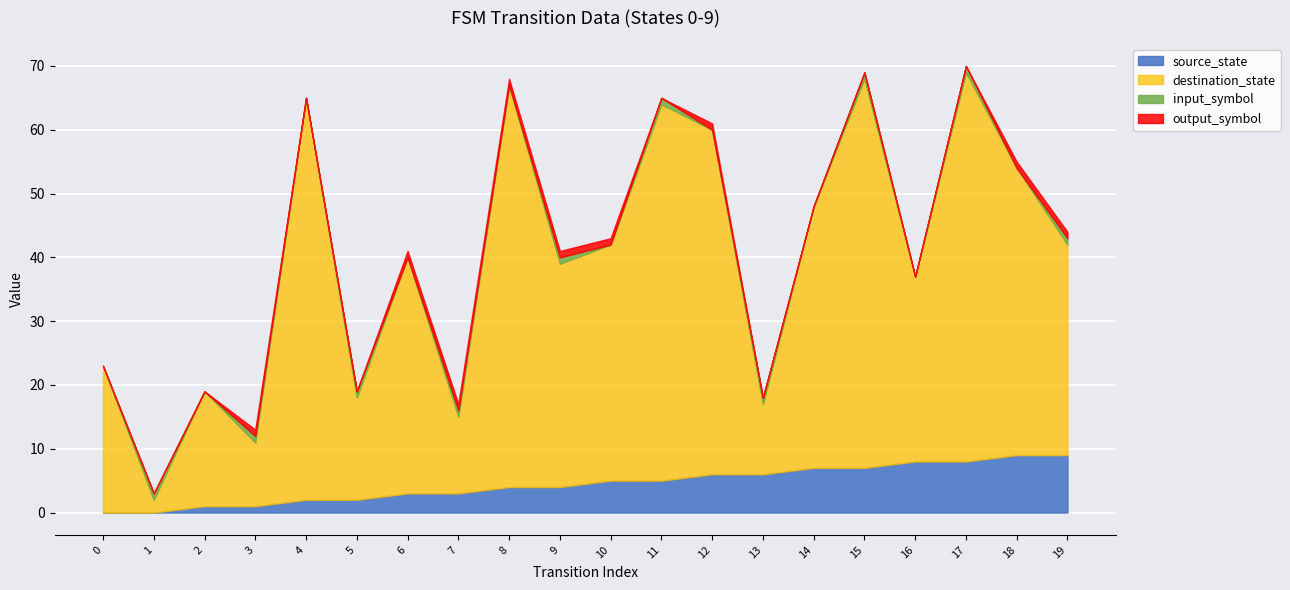

Between 17 and 10, which is larger?

17